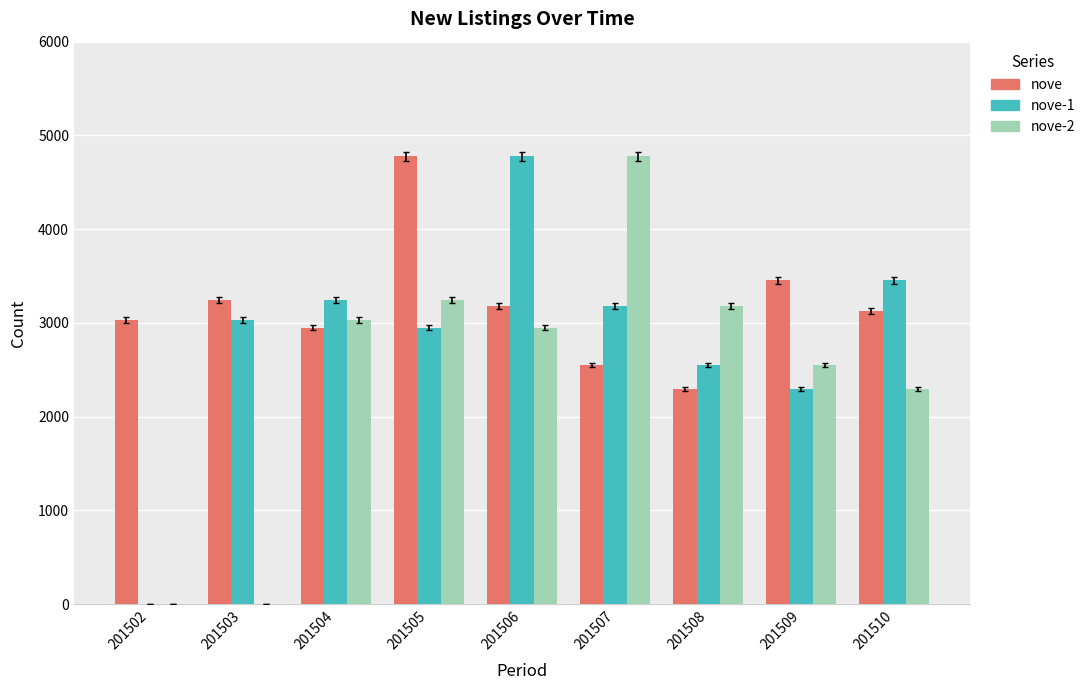

How many categories are shown in the chart?

9